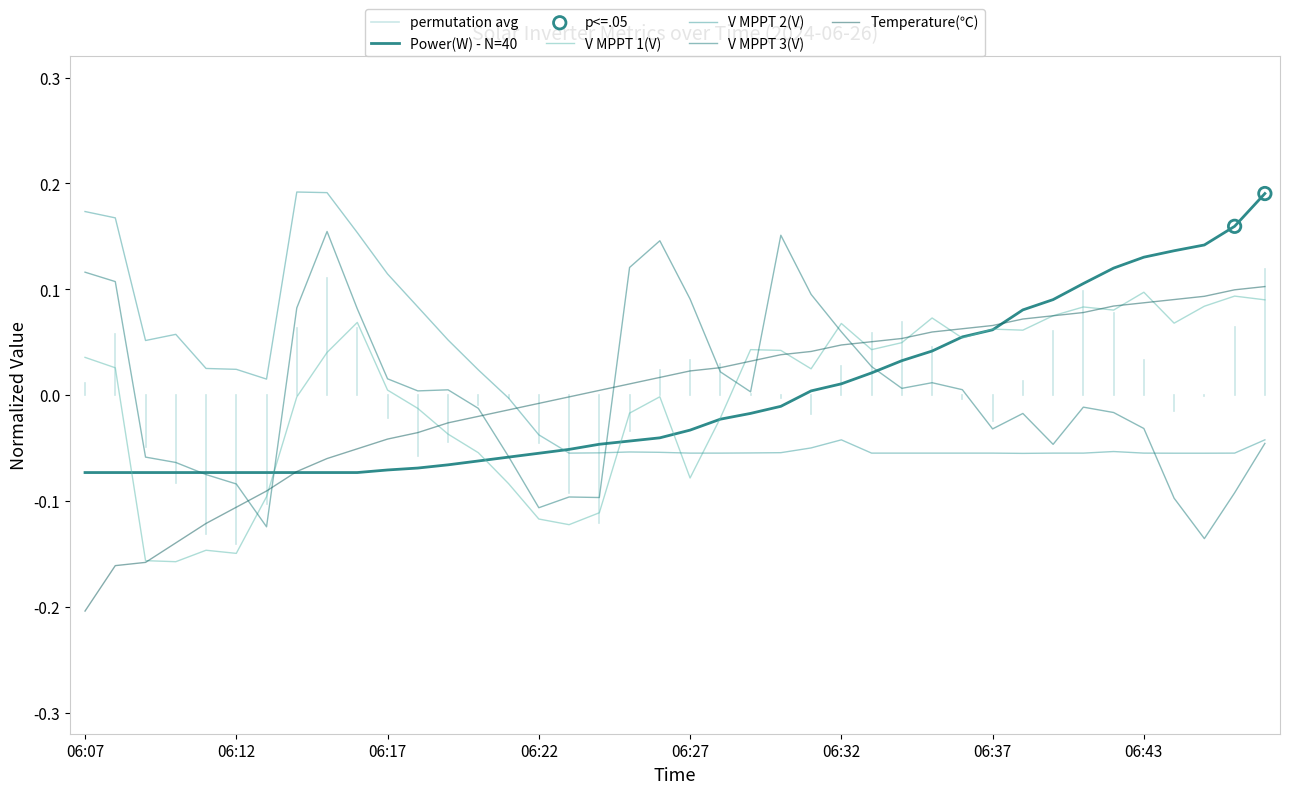

Which series has the largest Y range (max minus min)?

Temperature(℃)